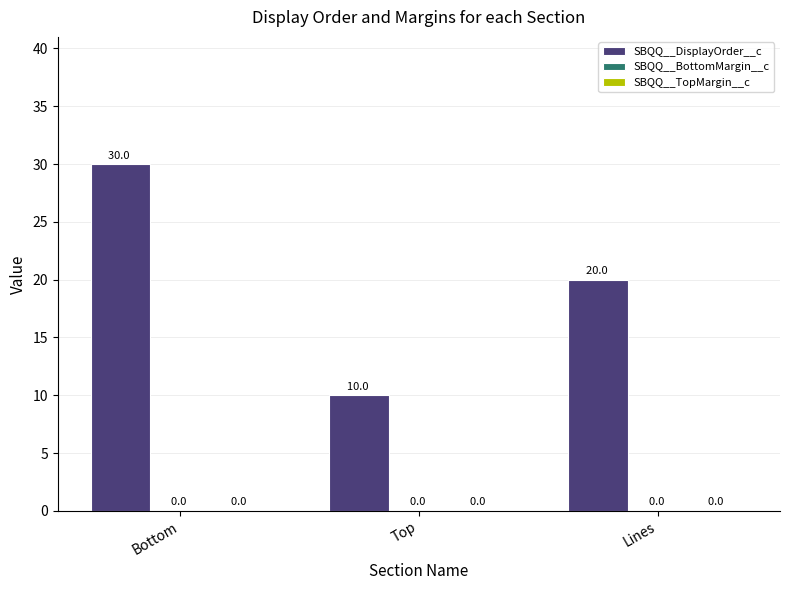

How many bars are there in total?

3